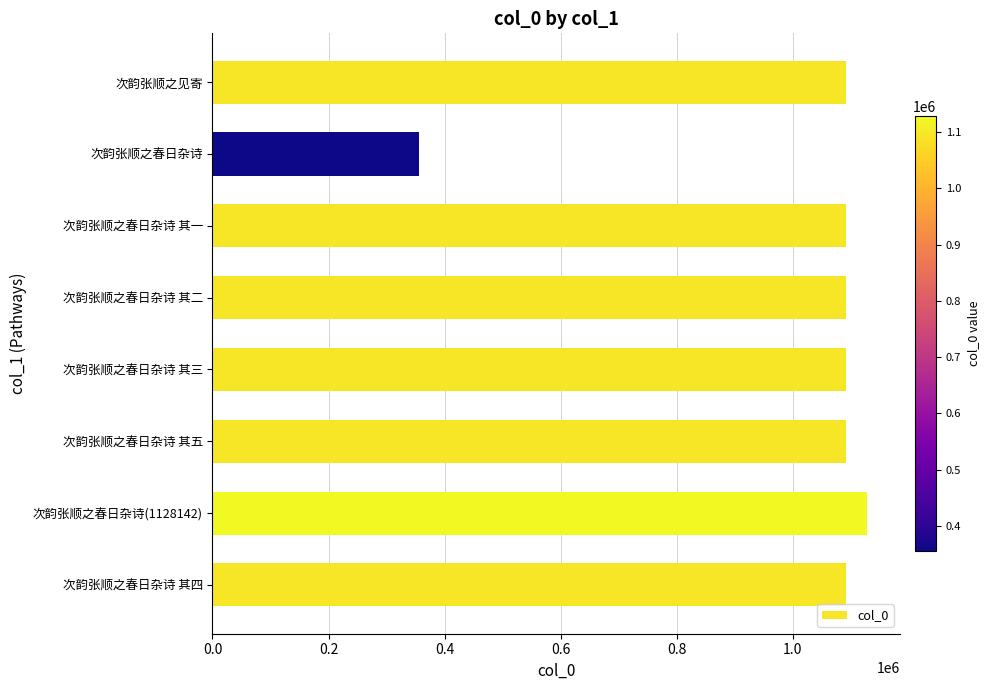

What is the label of the 6th bar from the bottom?

次韵张顺之春日杂诗 其一